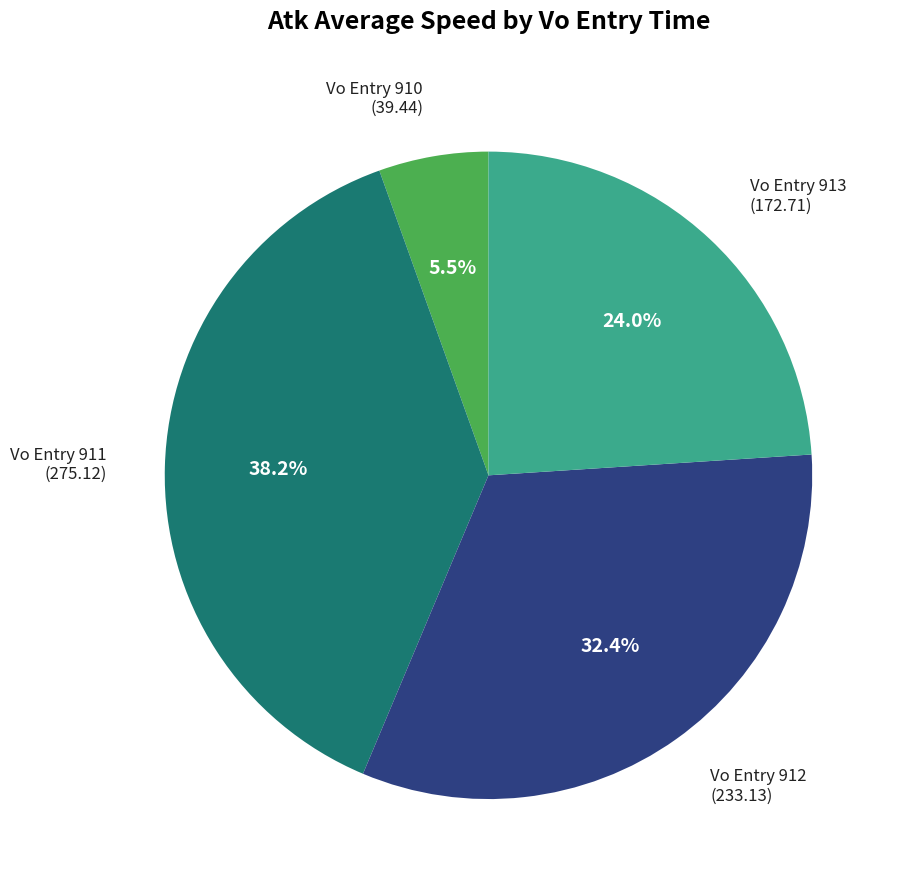

Between Vo Entry 910 and Vo Entry 912, which is larger?

Vo Entry 912